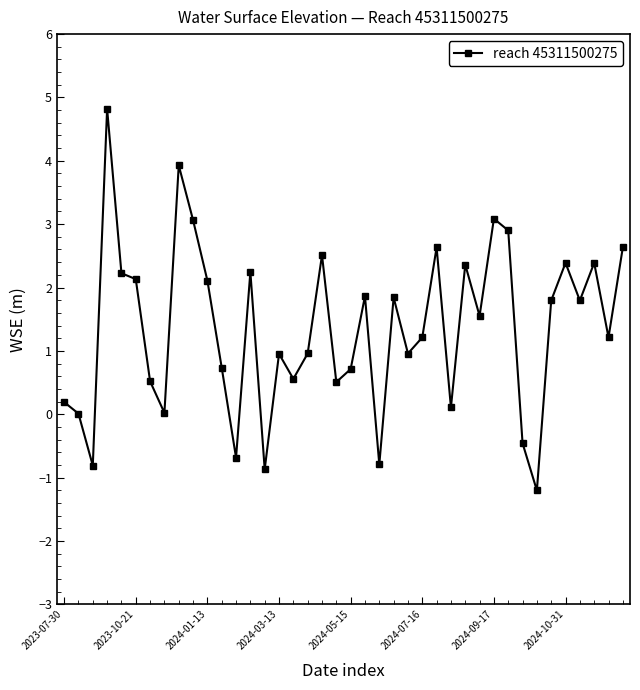

What is the value of the 16th point from the left?

1.0